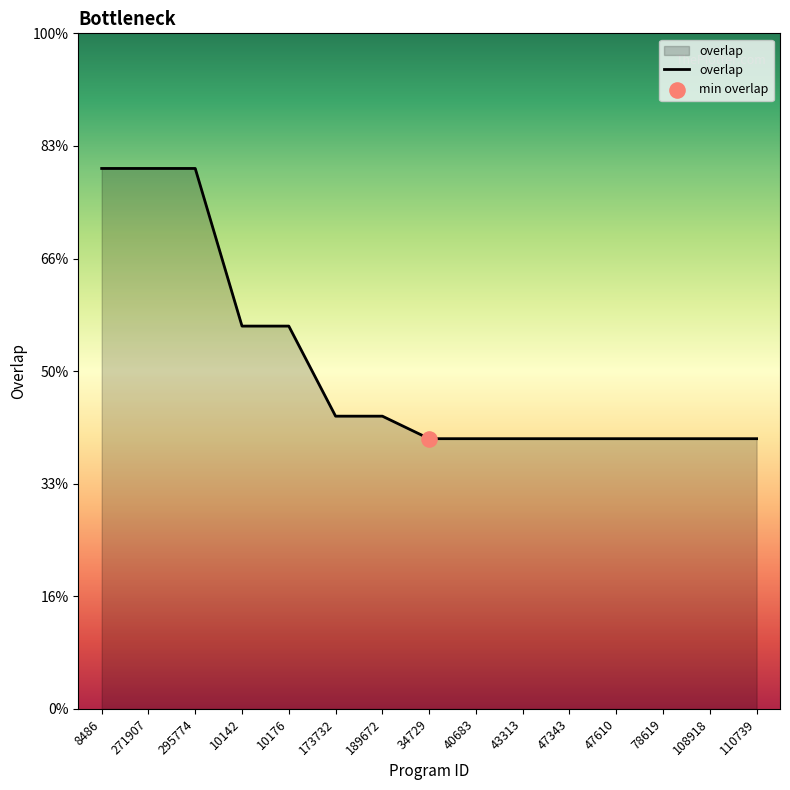

What is the ratio of the value at 295774 to the value at 34729?

2.0